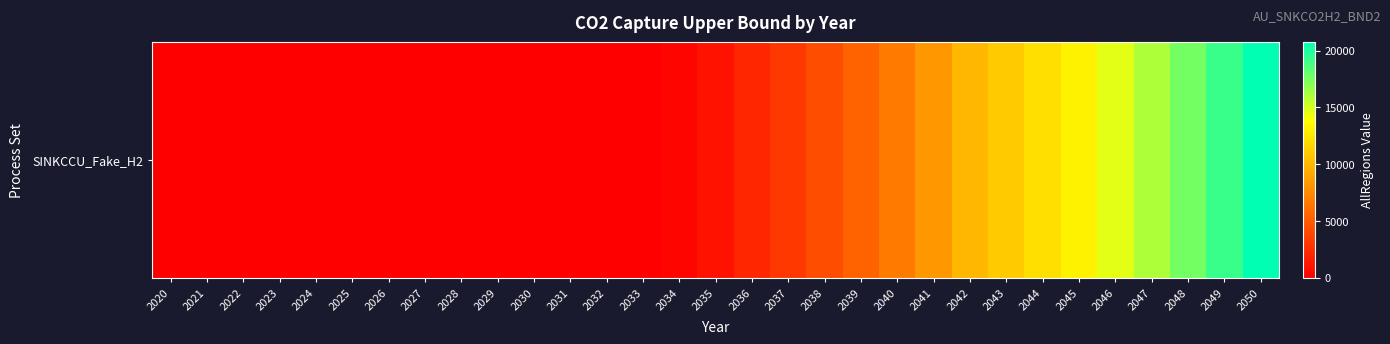

Rank the categories by value from lowest to highest.

2020, 2021, 2022, 2023, 2024, 2025, 2026, 2027, 2028, 2029, 2030, 2031, 2032, 2033, 2034, 2035, 2036, 2037, 2038, 2039, 2040, 2041, 2042, 2043, 2044, 2045, 2046, 2047, 2048, 2049, 2050